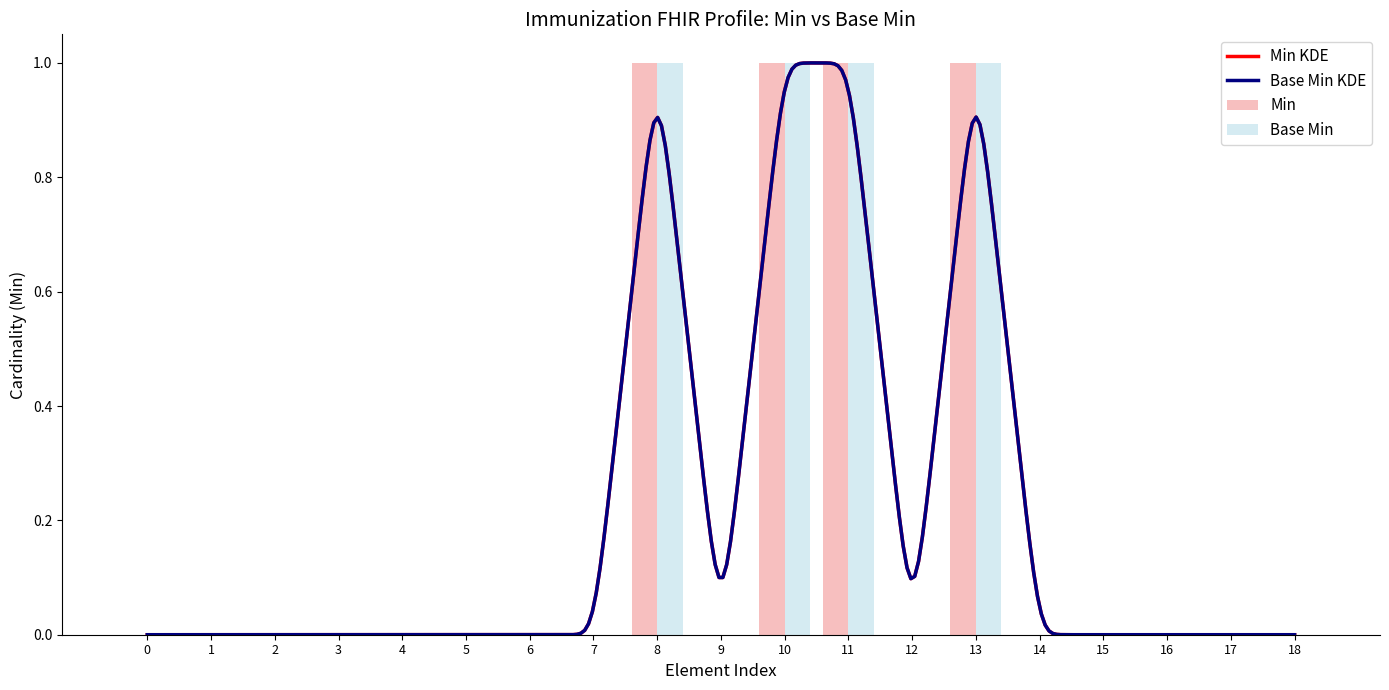

Reading left to right, extract all data points from this chart.

Min: 0	0	0	0	0	0	0	0	1	0	1	1	0	1	0	0	0	0	0
Base Min: 0	0	0	0	0	0	0	0	1	0	1	1	0	1	0	0	0	0	0